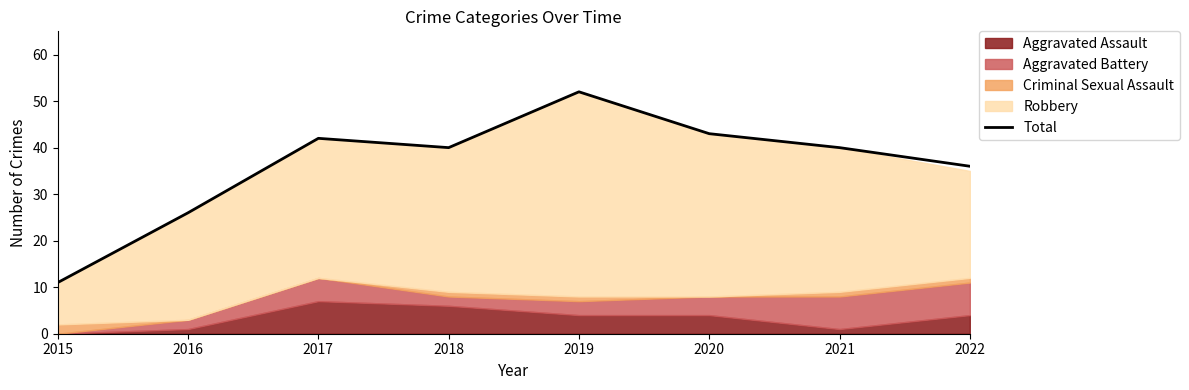

Does the chart have visible grid lines?

No